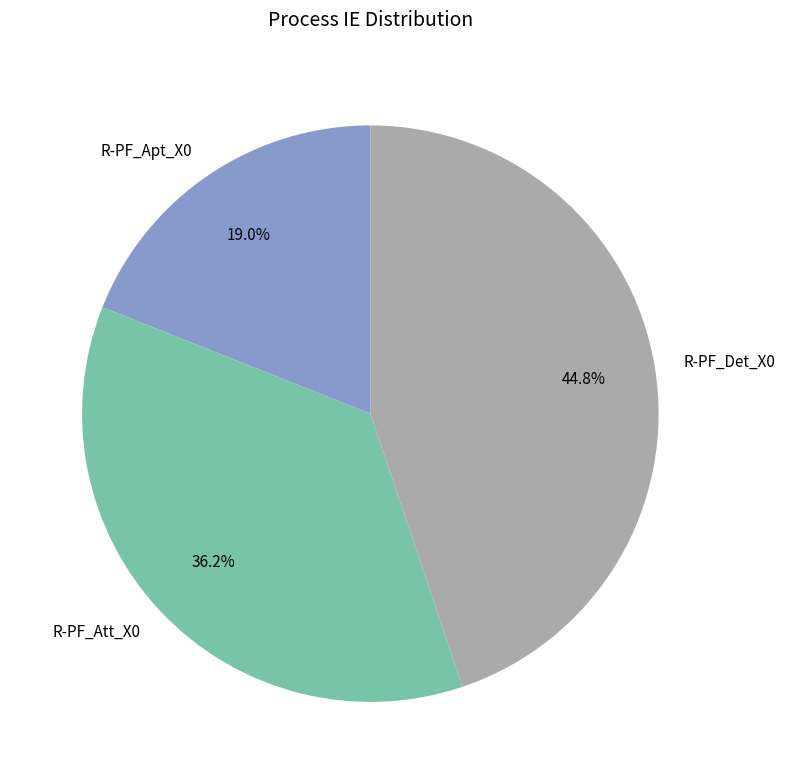

Is it true that R-PF_Det_X0 is 59% of the pie?

False